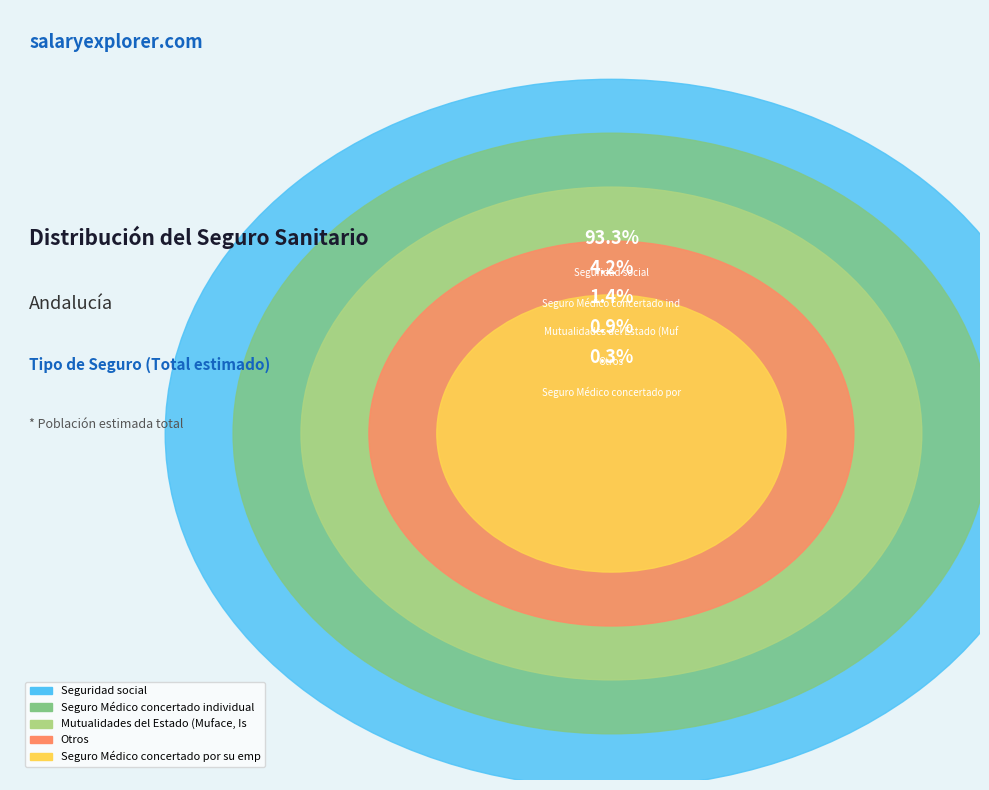

To the nearest percent, what is the average slice percentage?

20%